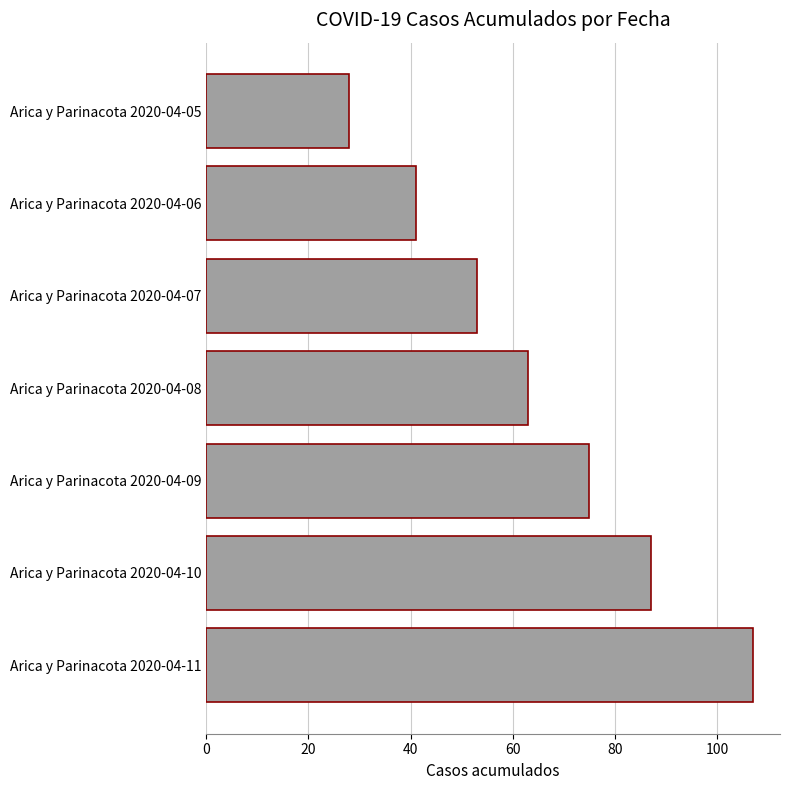

How many distinct data groups are displayed?

1